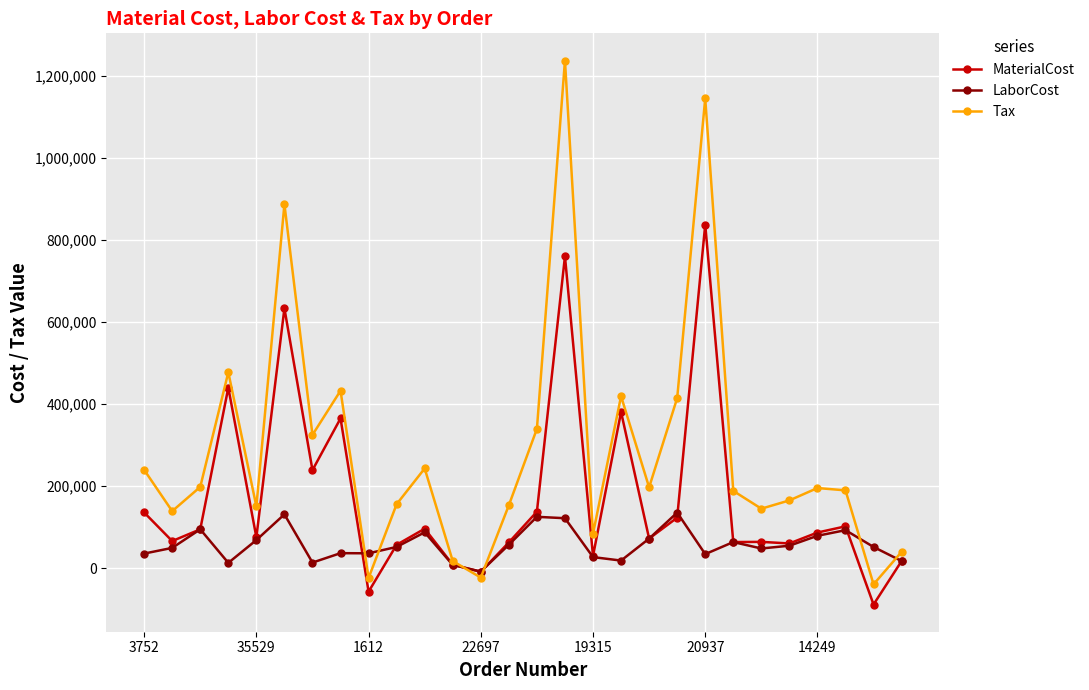

List the series in order of their overall mean, lowest first.

LaborCost, MaterialCost, Tax